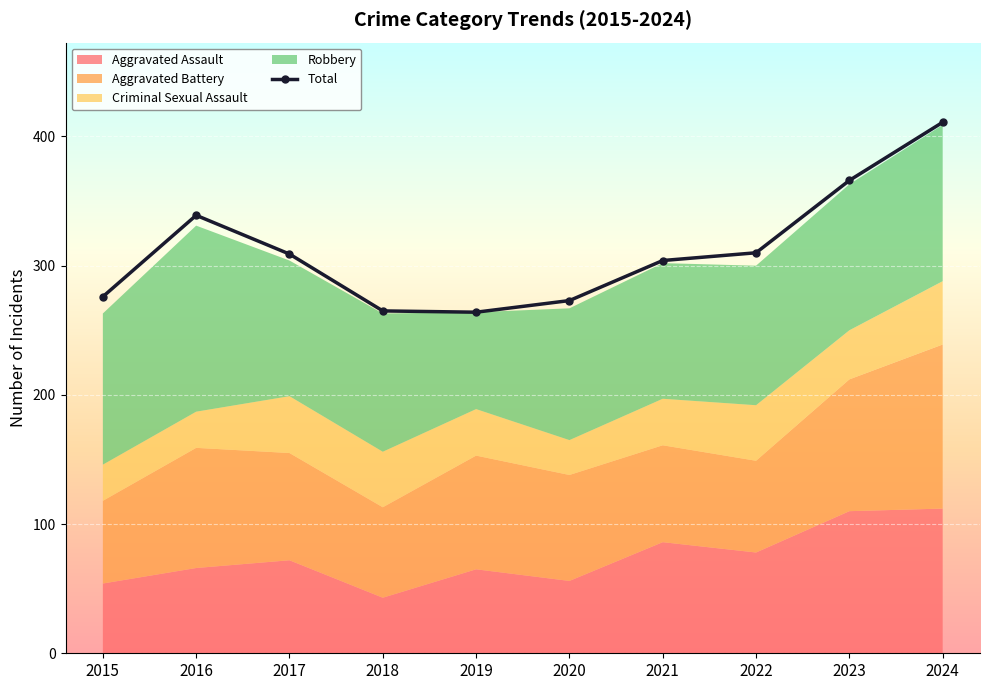

What is the difference between the maximum and second lowest values?

146